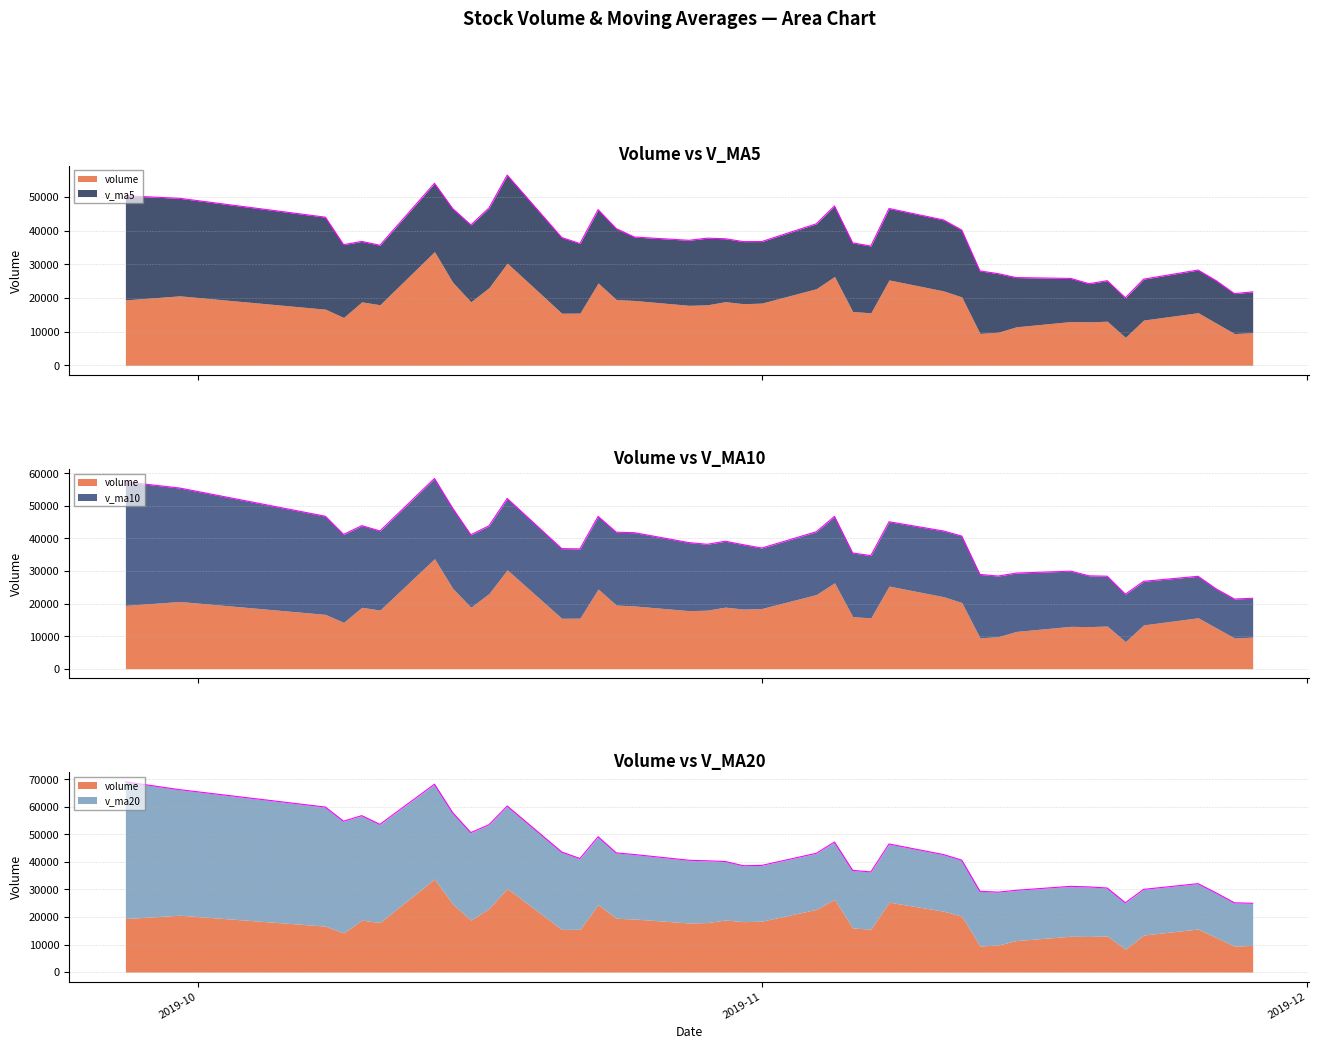

Read the v_ma20 value at 2019-10-29.

22428.3